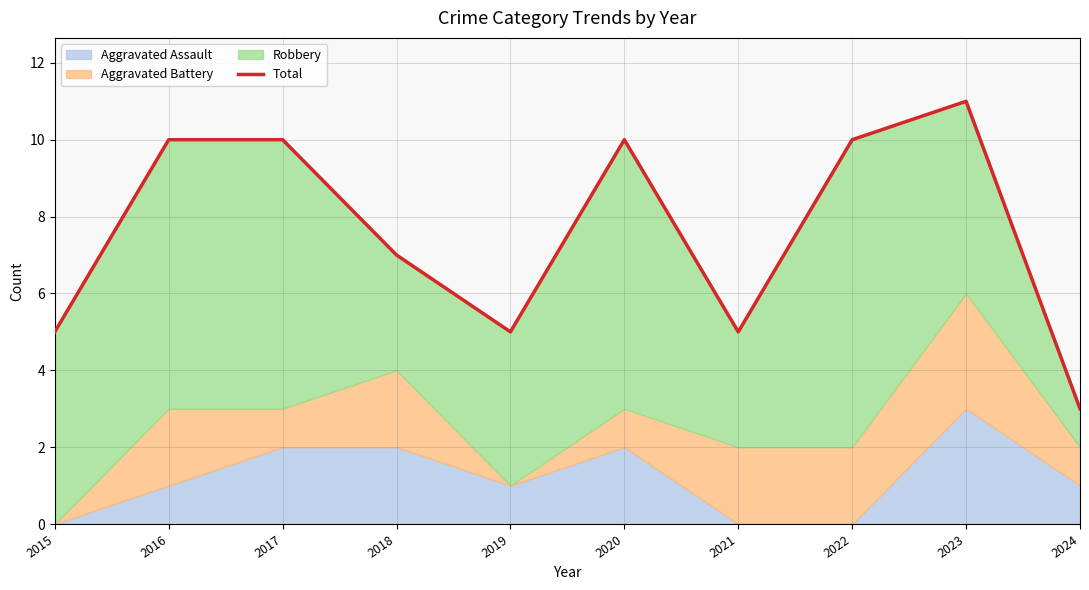

Does the chart have visible grid lines?

Yes